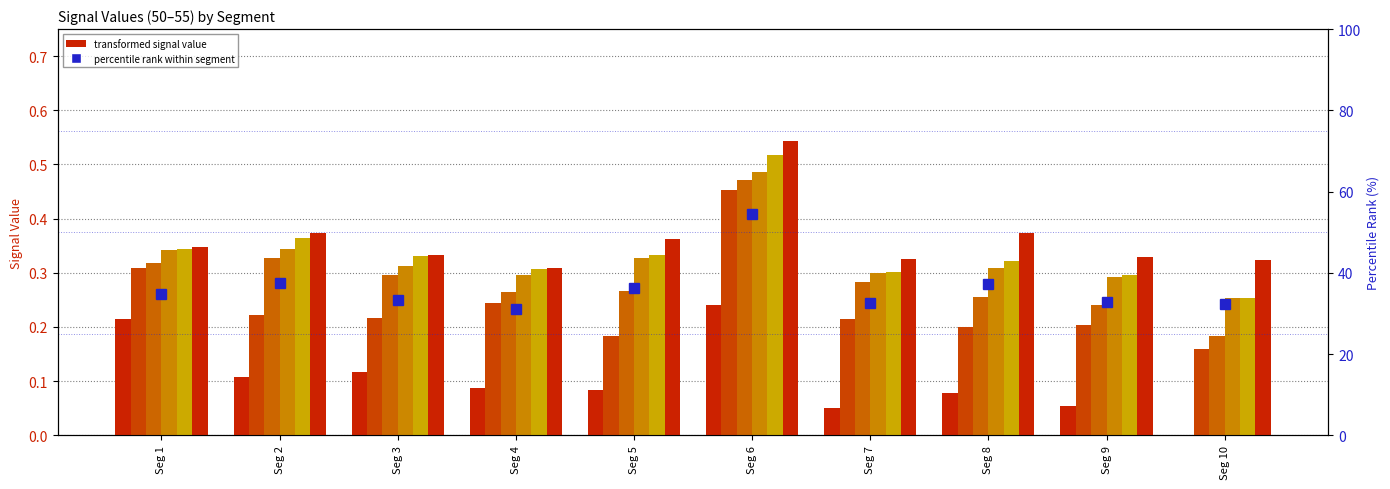

Count the Signal_Value_54 values in the range 0 to 1.

10